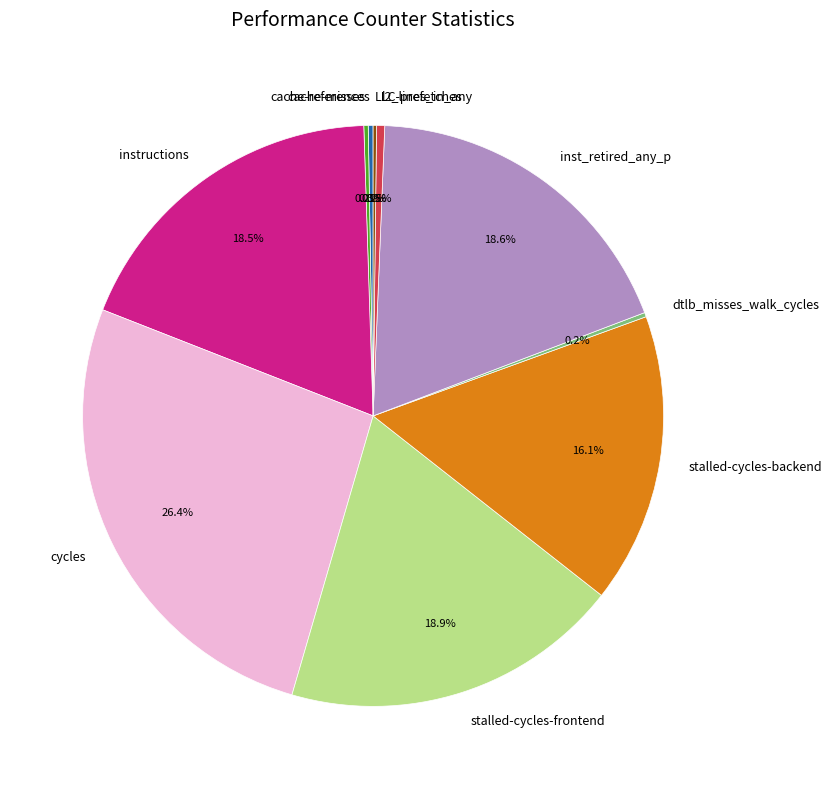

Which slice is the largest?

cycles